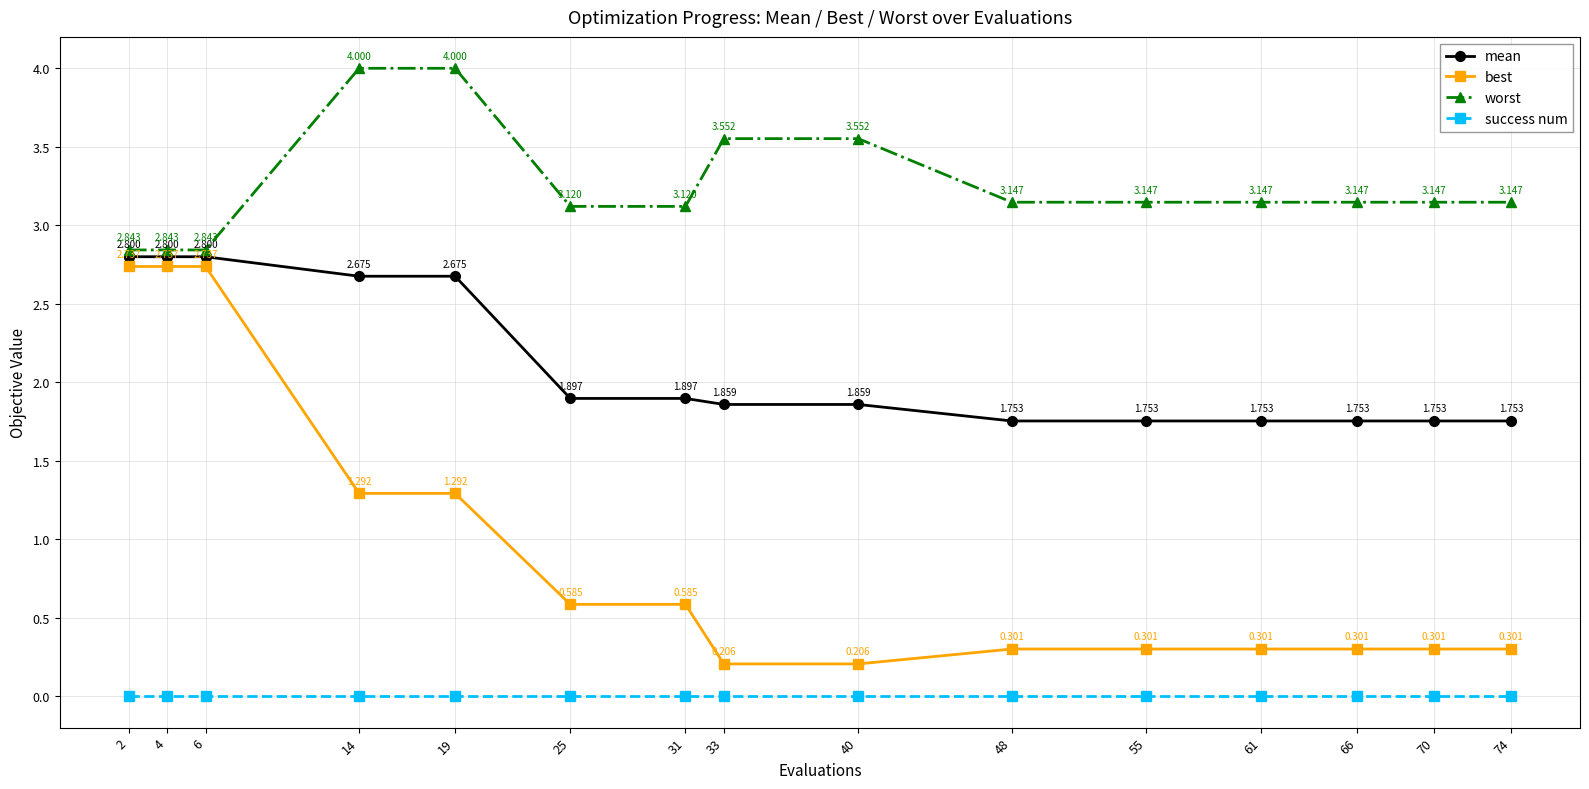

How many categories are shown in the chart?

15